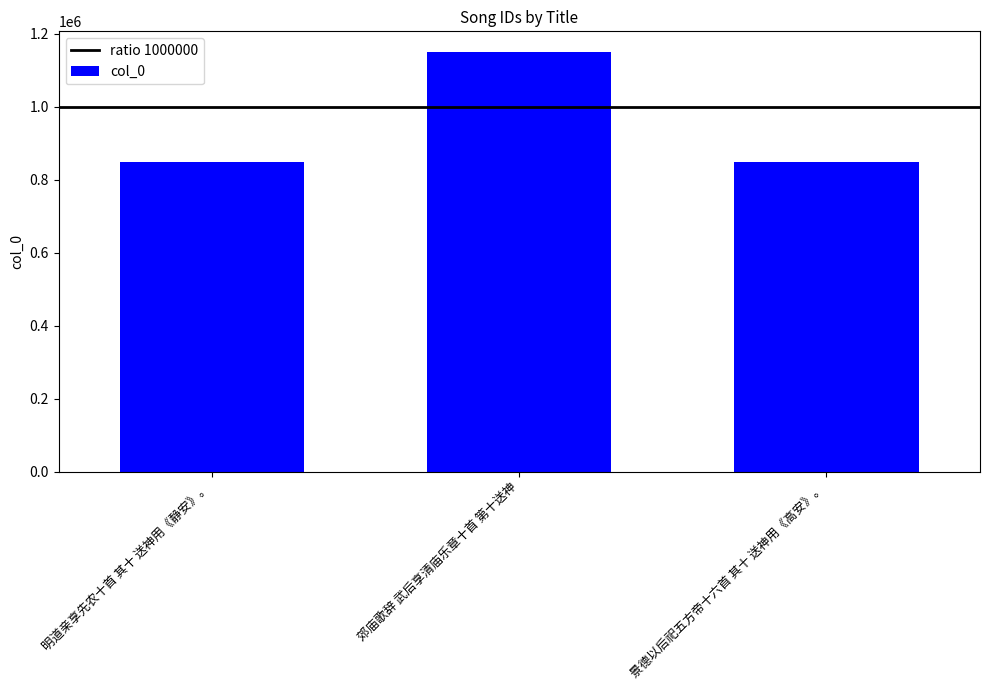

What is the value of the 1st bar from the left?

847350